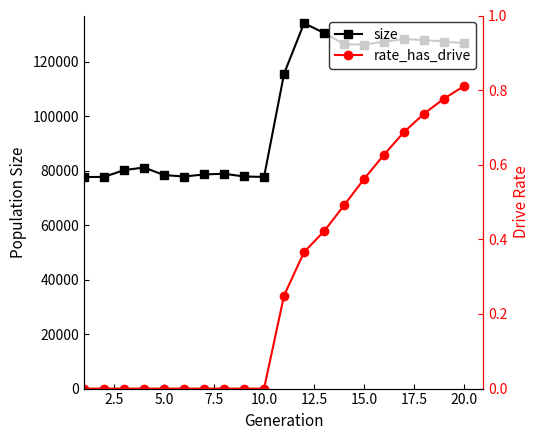

What is the difference between the second highest and minimum values in the rate_has_drive series?

0.8